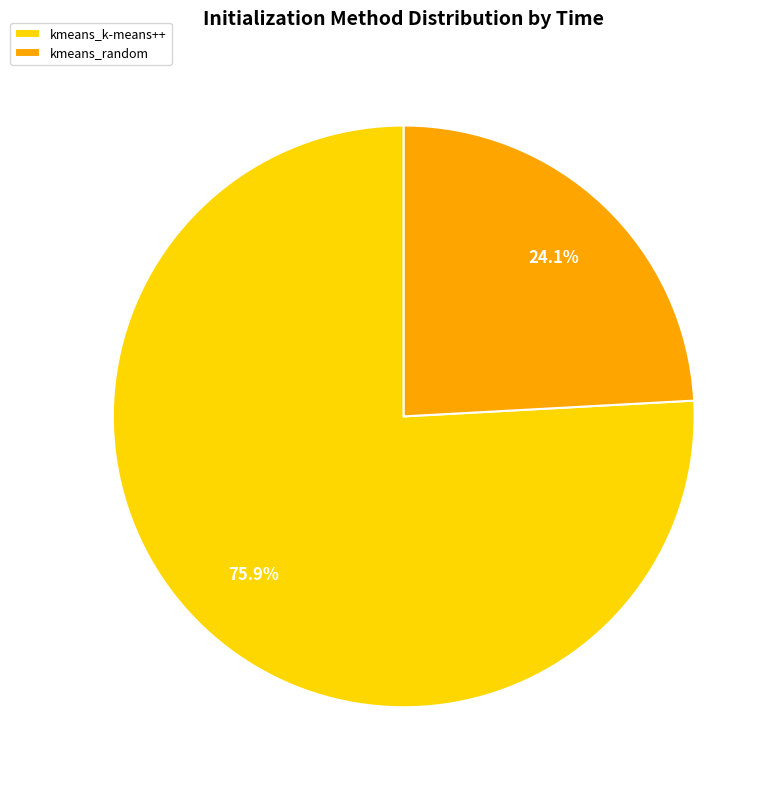

Which slice is the largest?

kmeans_k-means++